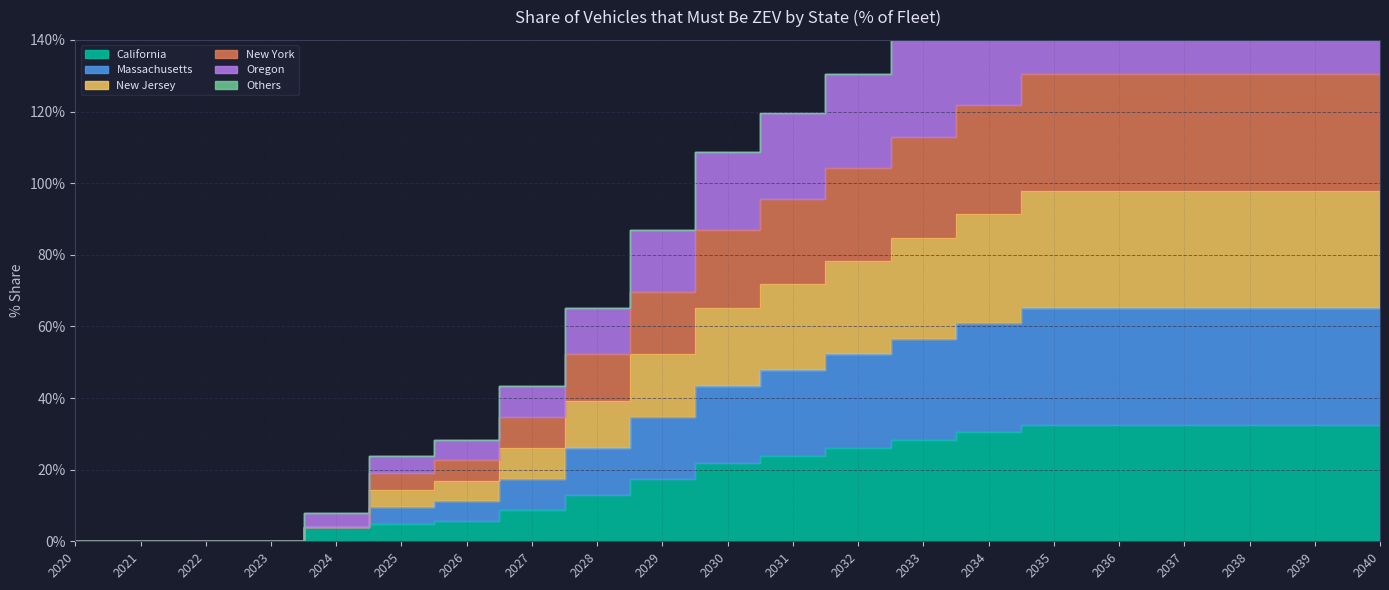

At which category is the sum across all series the highest?

2035